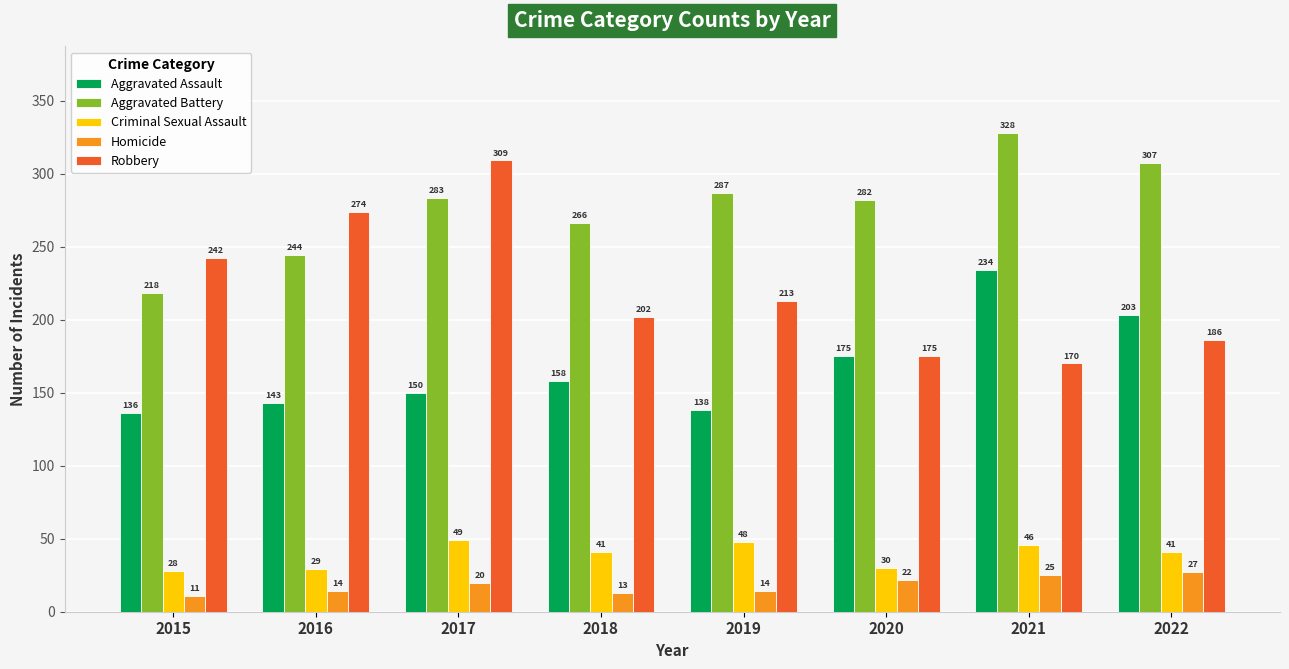

Where does the Criminal Sexual Assault series first go above 41?

2017